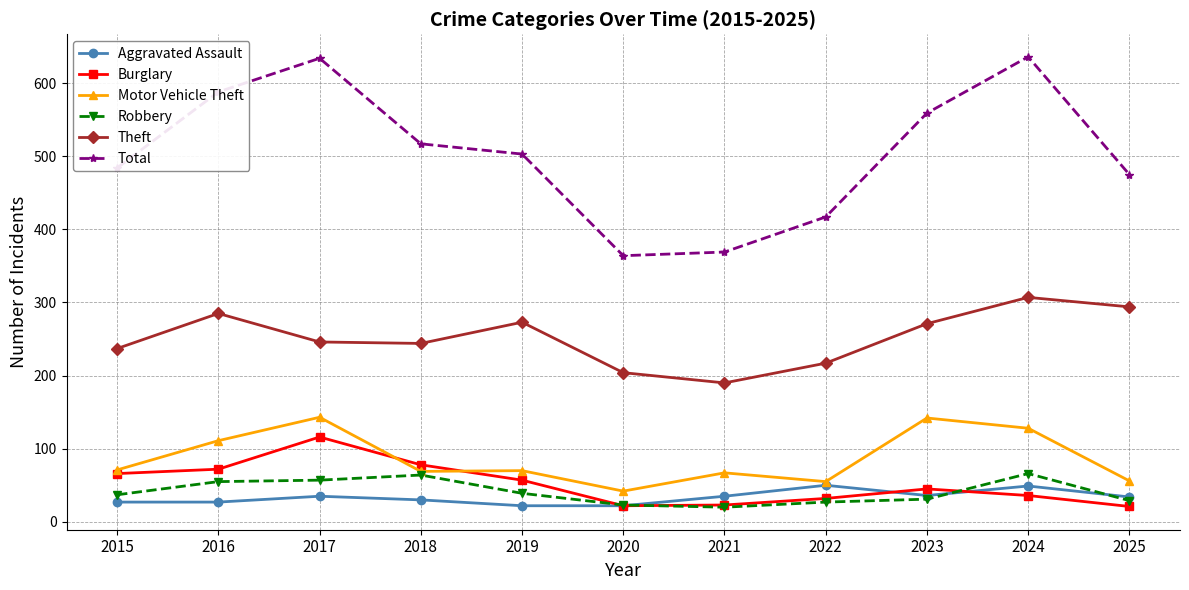

What is the maximum value shown in the chart?

636